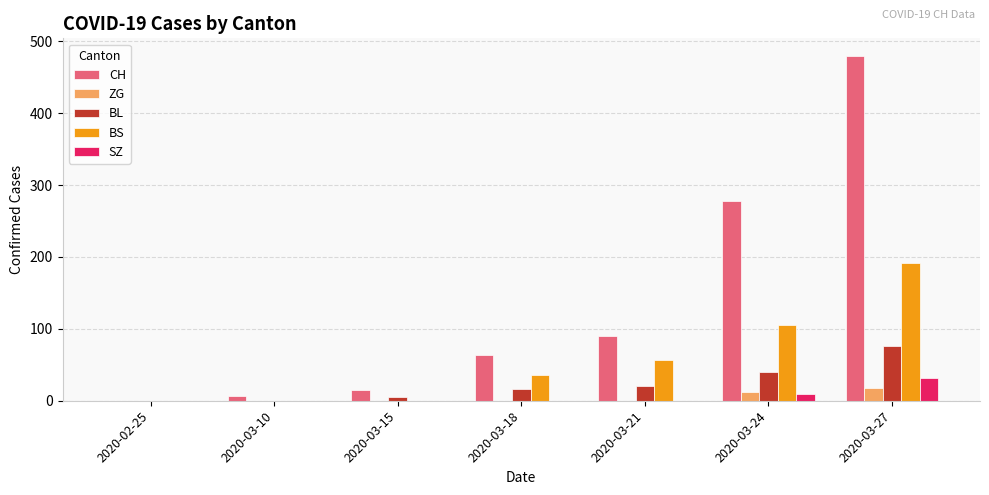

At which category is the sum across all series the highest?

2020-03-27